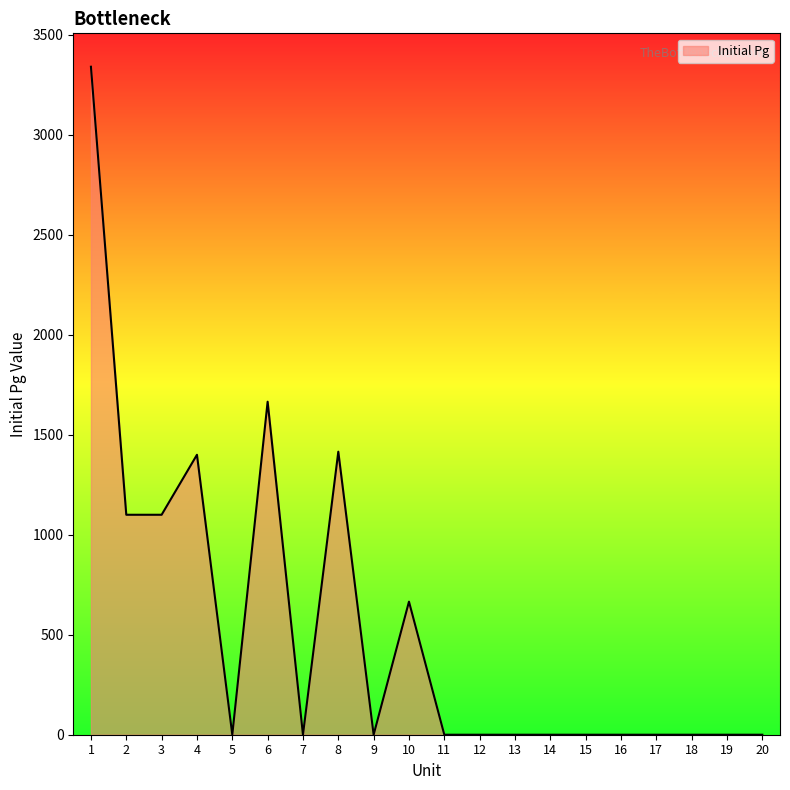

Where is the data nearest to the value 1670?

6